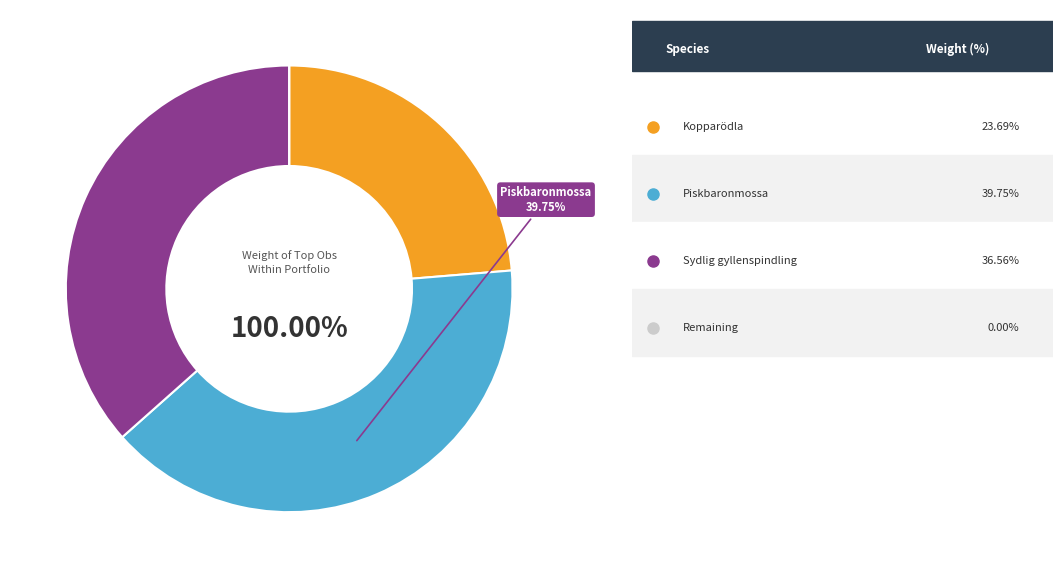

To the nearest percent, what is the average slice percentage?

33%